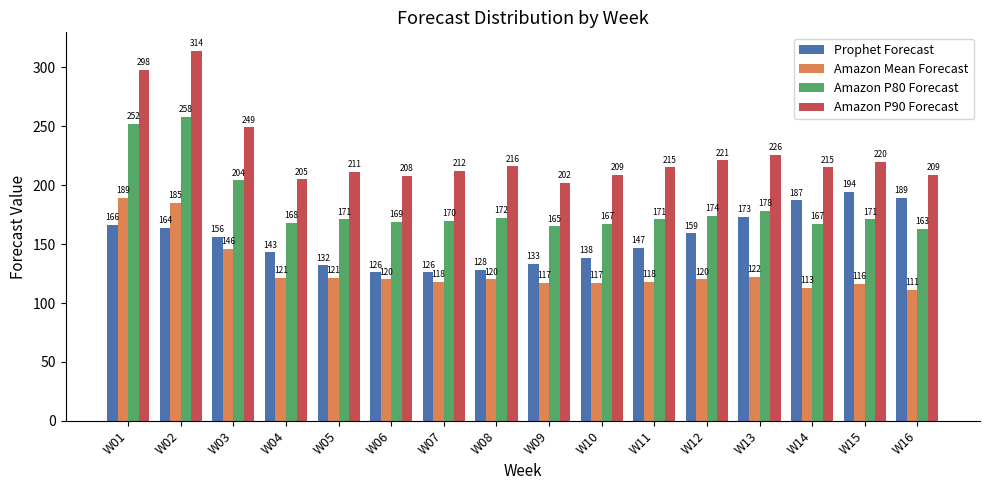

What is the sum of the Prophet Forecast values at W10 and W09?

271